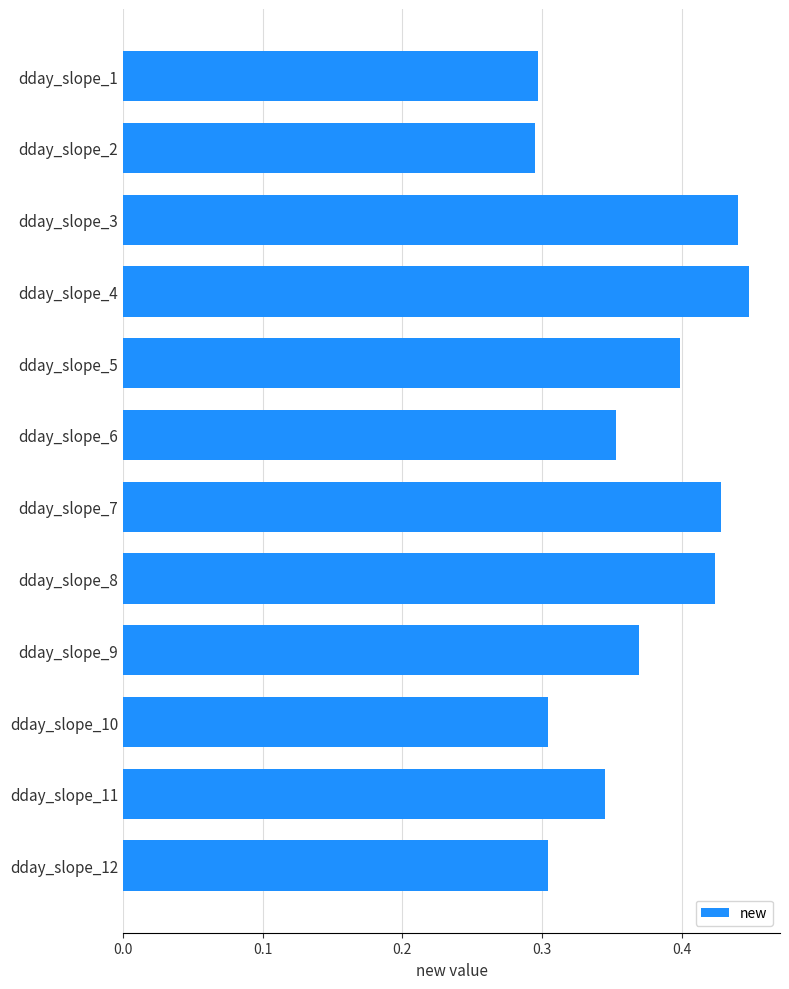

Count the values in the range 0 to 1.

12